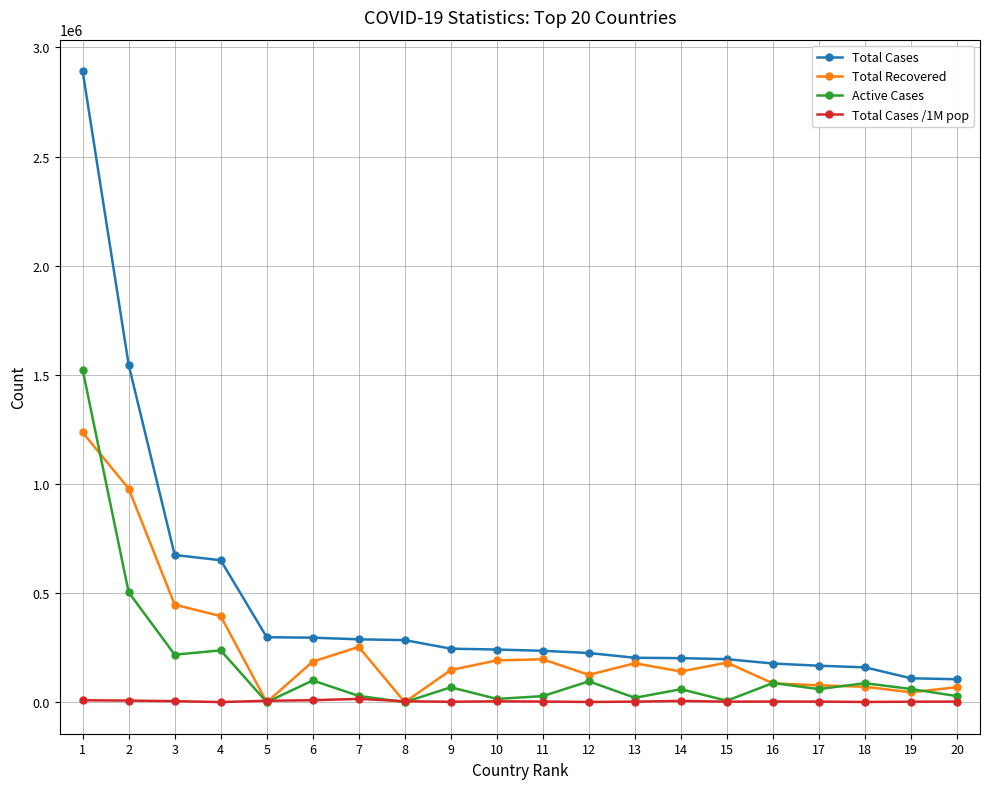

What is the lowest value of the Total Cases series?

105091